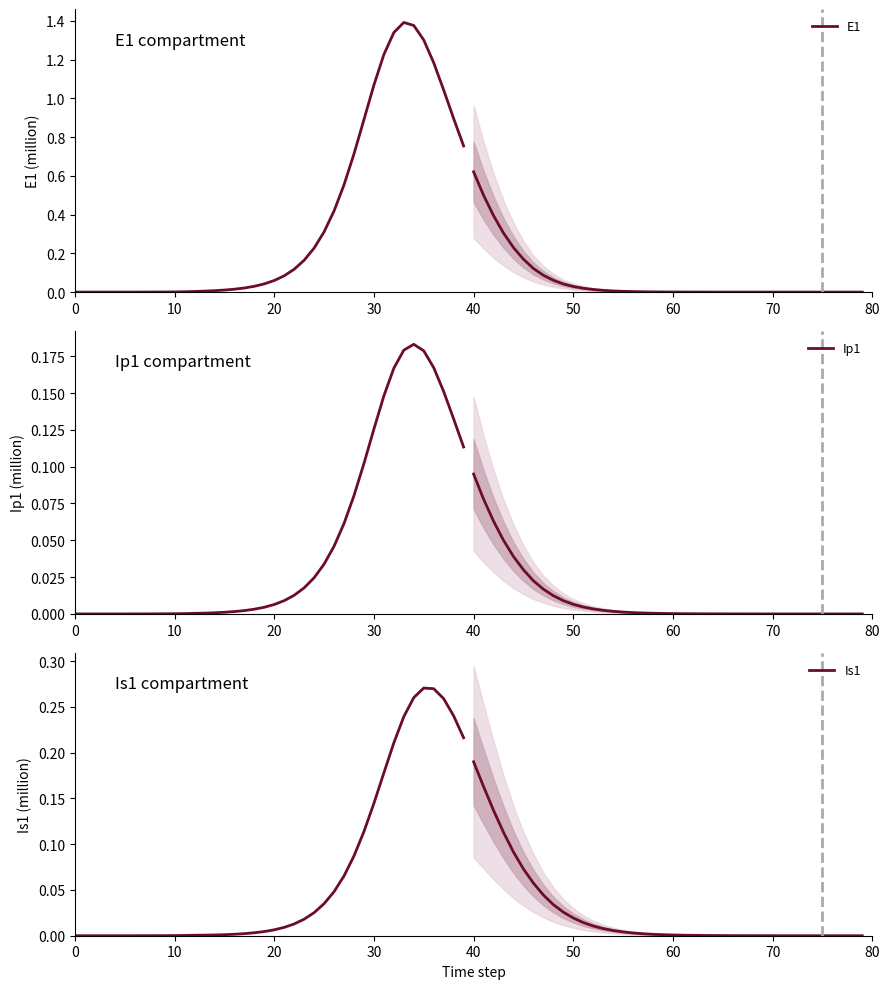

How many values in the Ip1 series exceed 0?

39